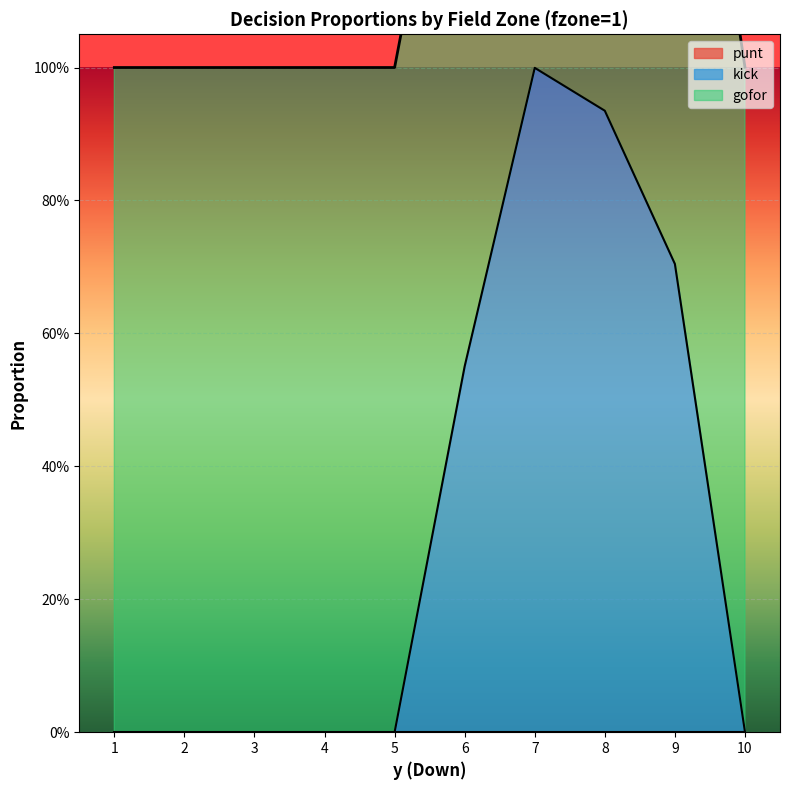

Rank the categories by punt value from lowest to highest.

1, 2, 3, 4, 5, 6, 7, 8, 9, 10